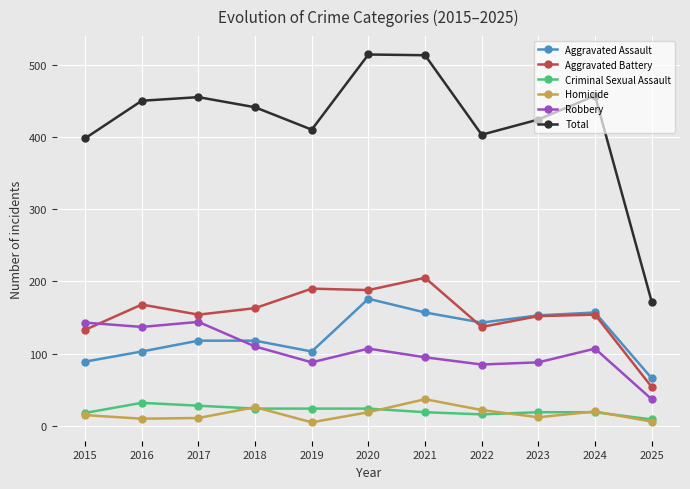

The Total series shows 457 at 2024. True or false?

True